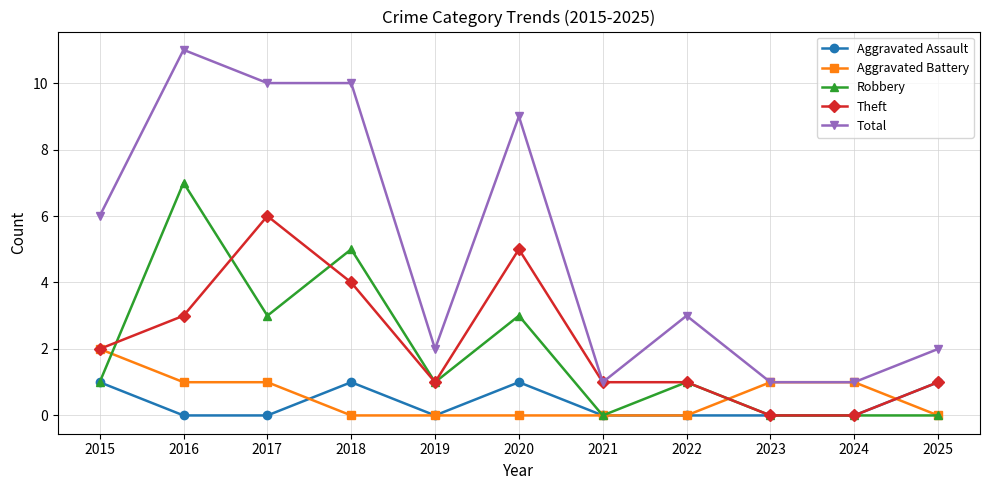

Between which two adjacent categories do Aggravated Battery and Robbery first intersect?

2015 and 2016